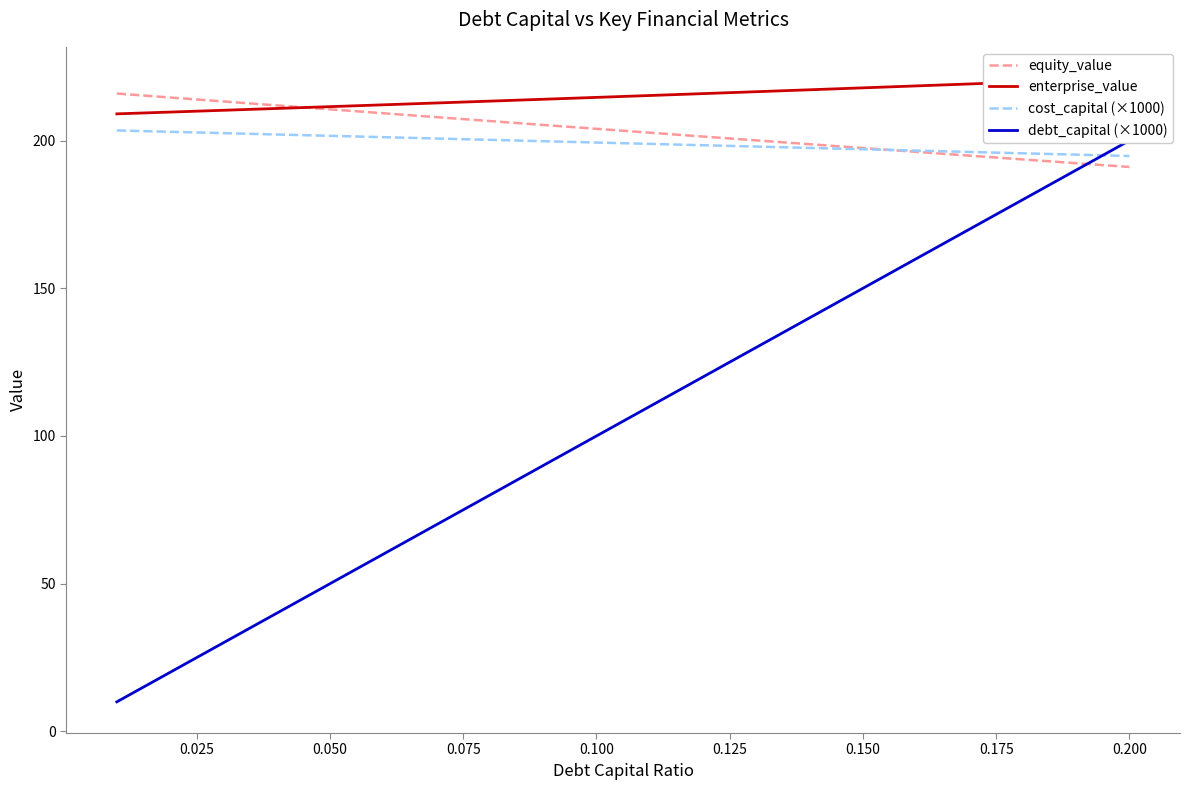

What is the lowest value of the cost_capital (×1000) series?

194.8